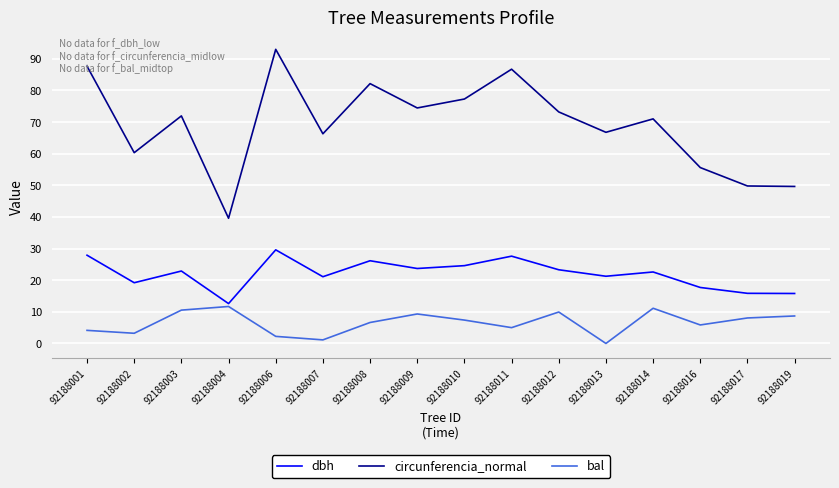

True or false: dbh has more than 0 points higher than both neighbors.

True